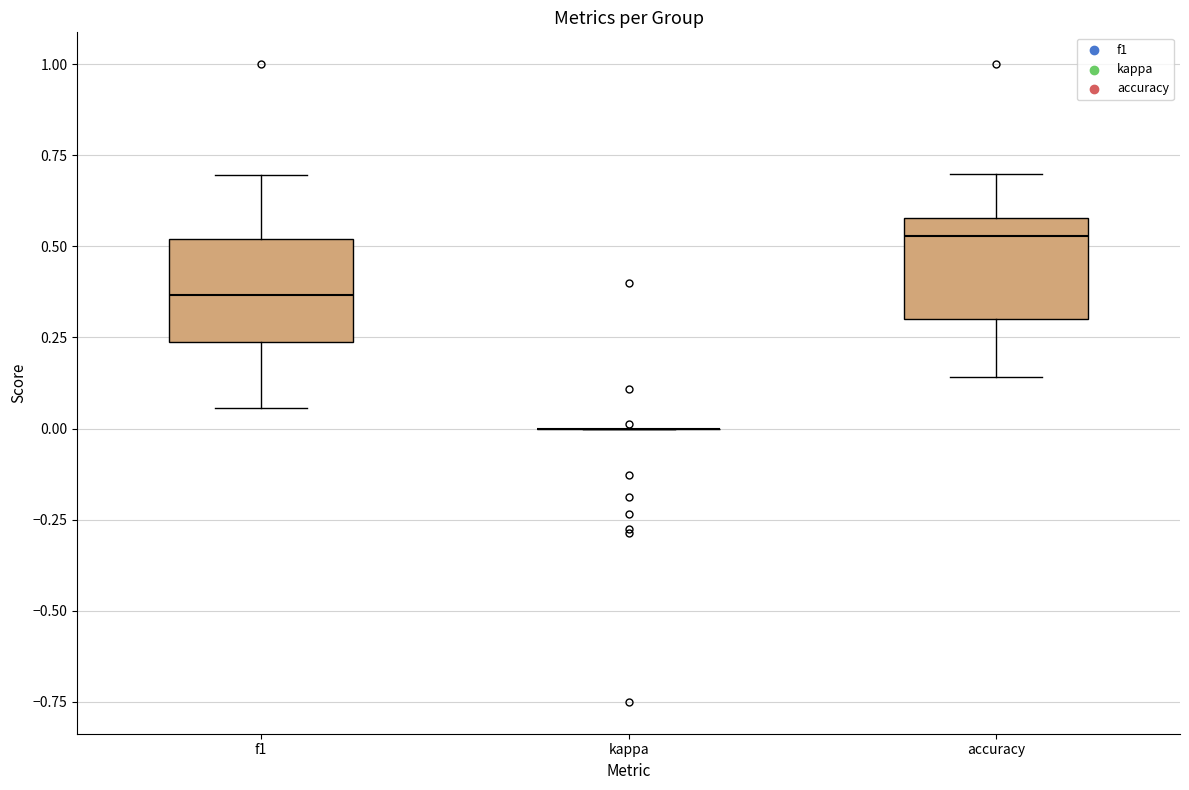

Reading left to right, transcribe this box plot: for each box, give where its median line is, the range the box spans, and where its two whiskers end, as read against the y-axis. The values are not printed on the chart, so give them approximately, as read against the axis.

f1: median 0.35, box 0.25 to 0.50, whiskers 0.05 to 0.70
kappa: box collapsed to a line at 0.00, whiskers 0.00 to 0.00
accuracy: median 0.55, box 0.30 to 0.60, whiskers 0.15 to 0.70